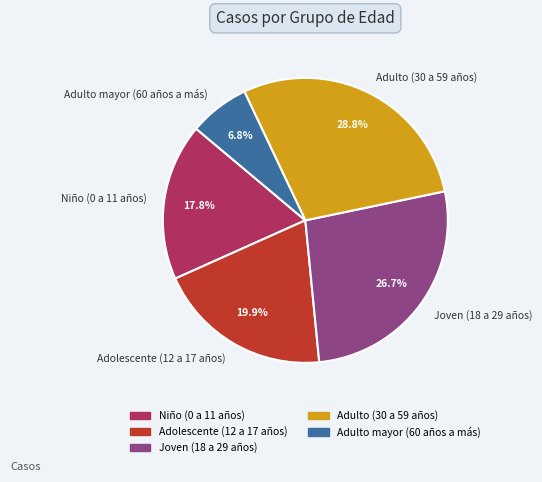

Rank the categories by value from lowest to highest.

Adulto mayor (60 años a más), Niño (0 a 11 años), Adolescente (12 a 17 años), Joven (18 a 29 años), Adulto (30 a 59 años)